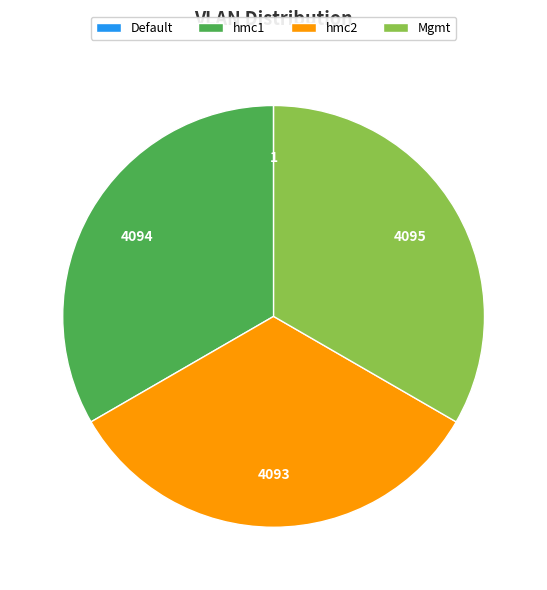

Combined, do hmc2 and Mgmt account for over 50%?

Yes